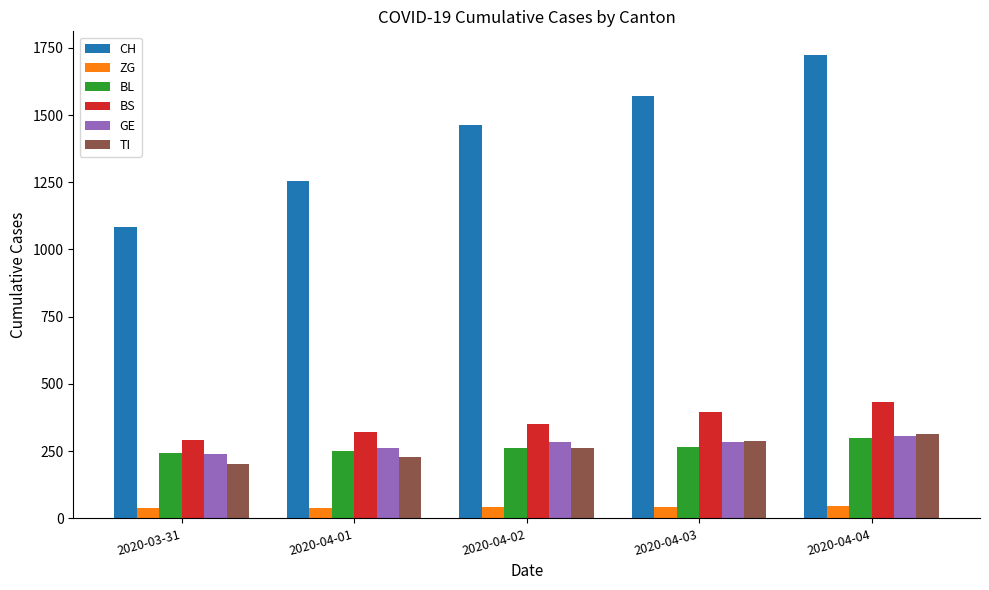

What is the approximate value of TI at 2020-04-04?

314